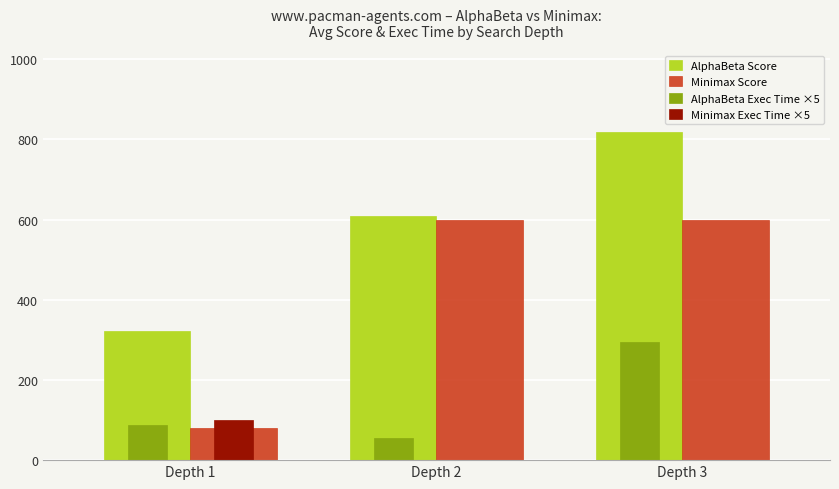

The Minimax Score series shows 600.0 at Depth 2. True or false?

True